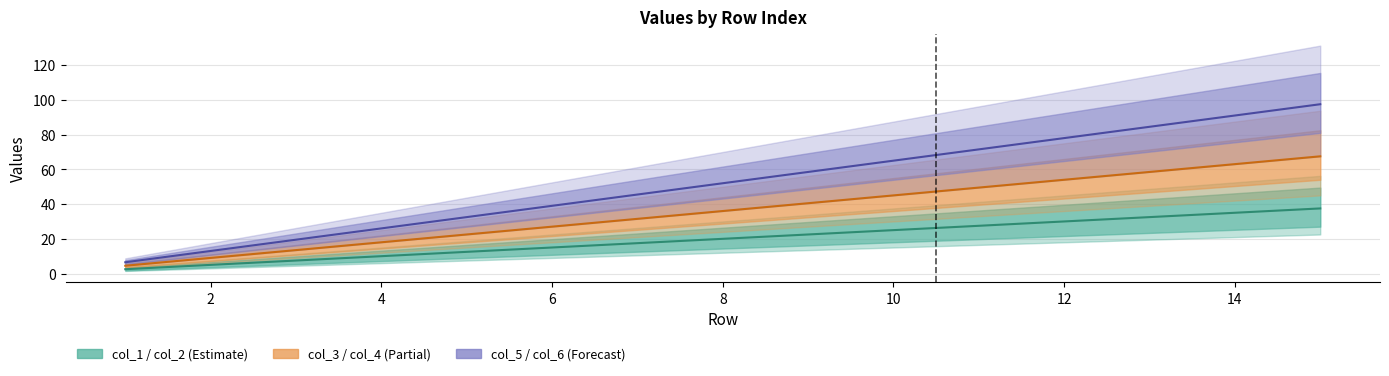

The col_2 series shows 4.2 at 3. True or false?

False